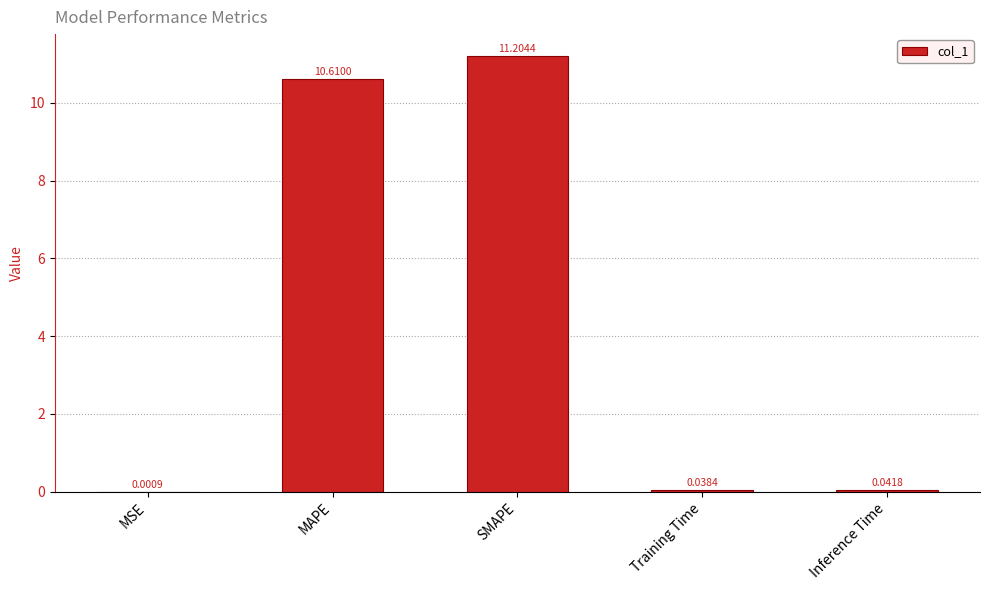

Which has a higher value, MAPE or SMAPE?

SMAPE